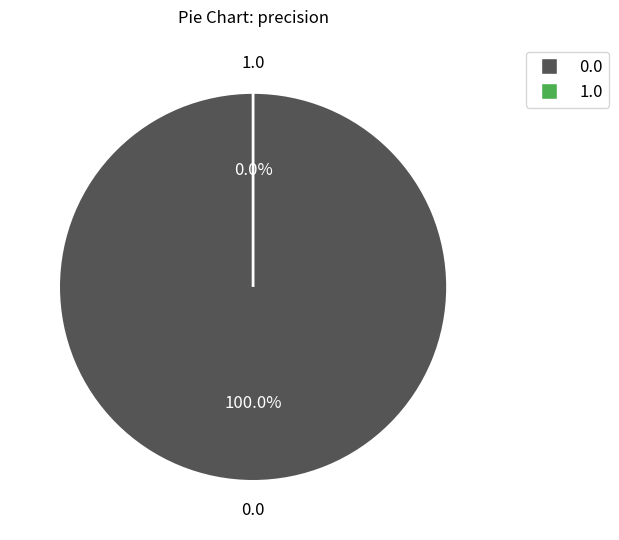

True or false: 0.0 accounts for 99% of the total.

False